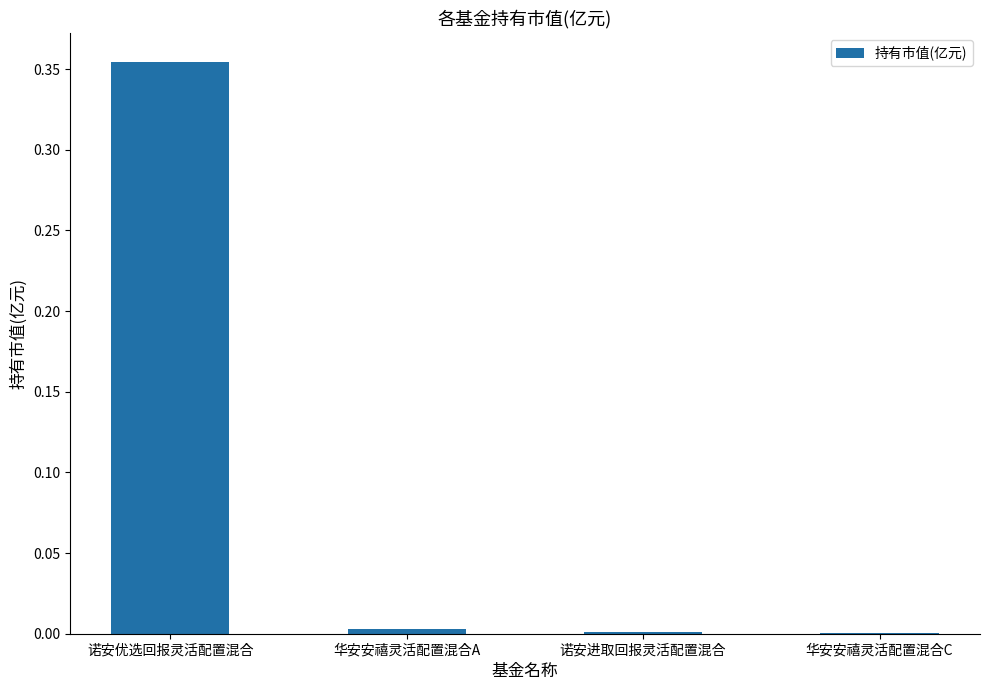

Does the chart contain stacked bars?

No